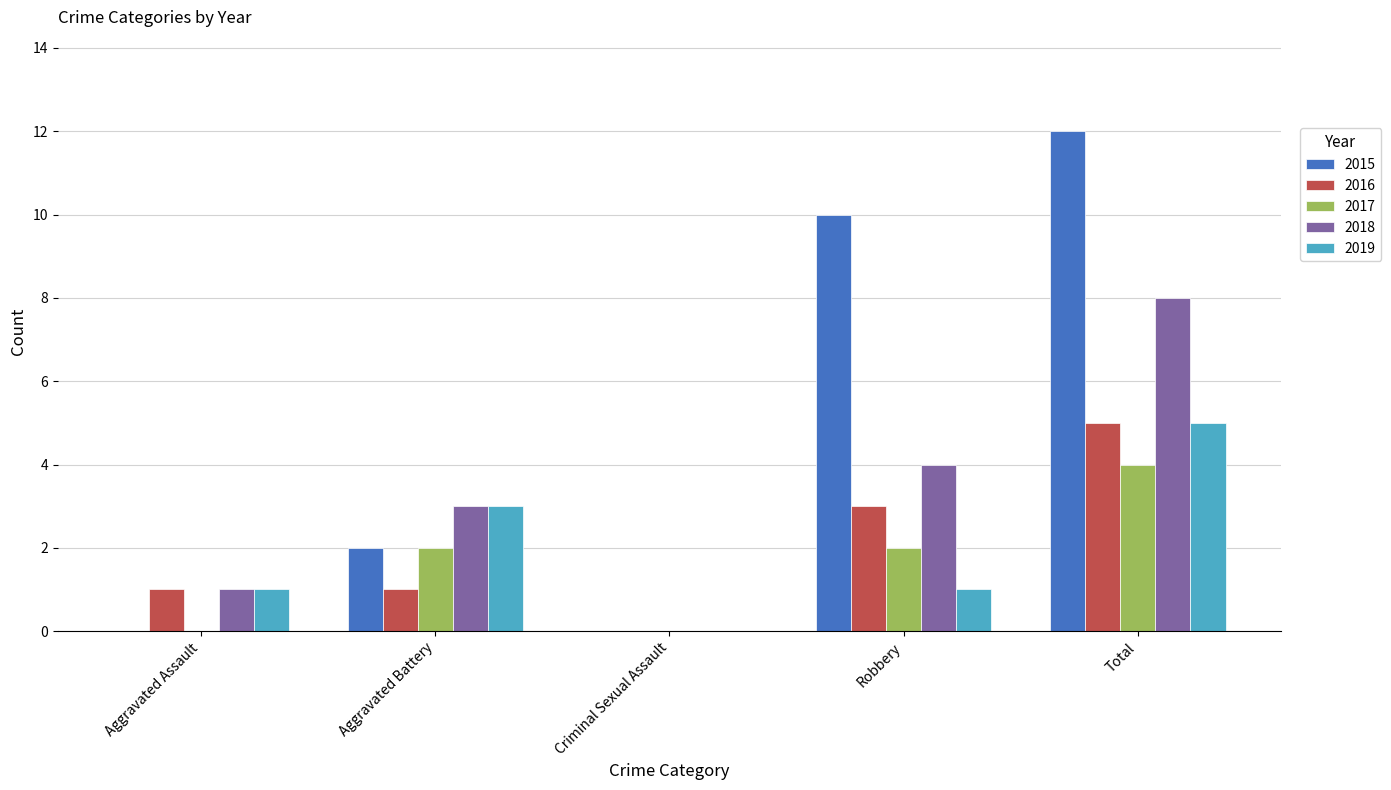

At which category is the sum across all series the highest?

Total